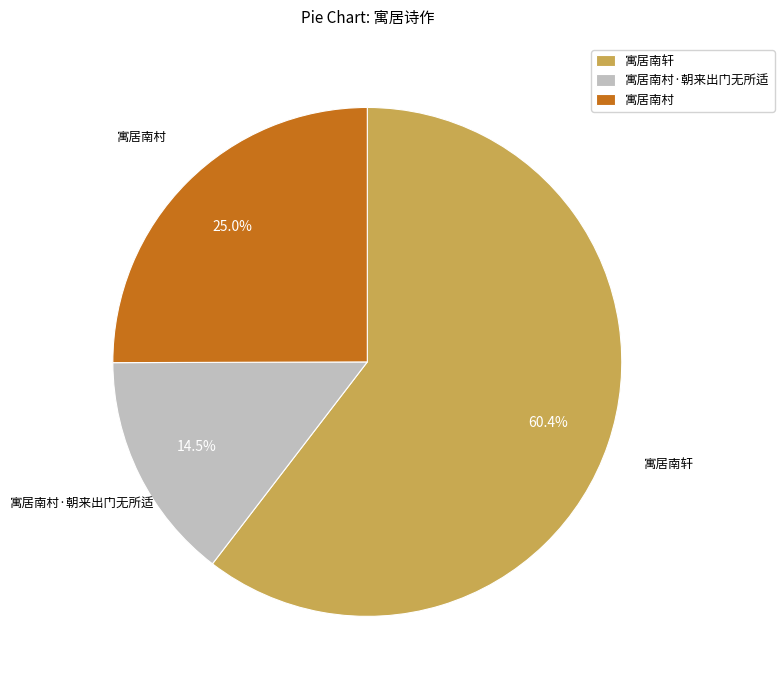

Is it true that 寓居南村·朝来出门无所适 is 27% of the pie?

False